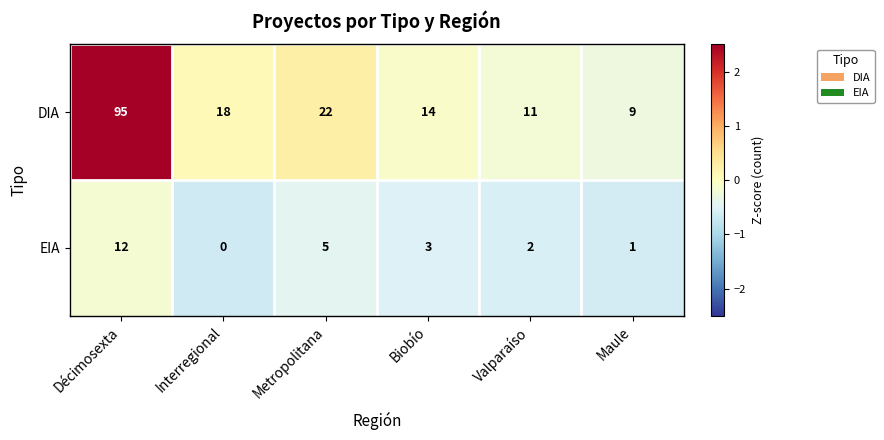

What is the average value of the DIA series?

28